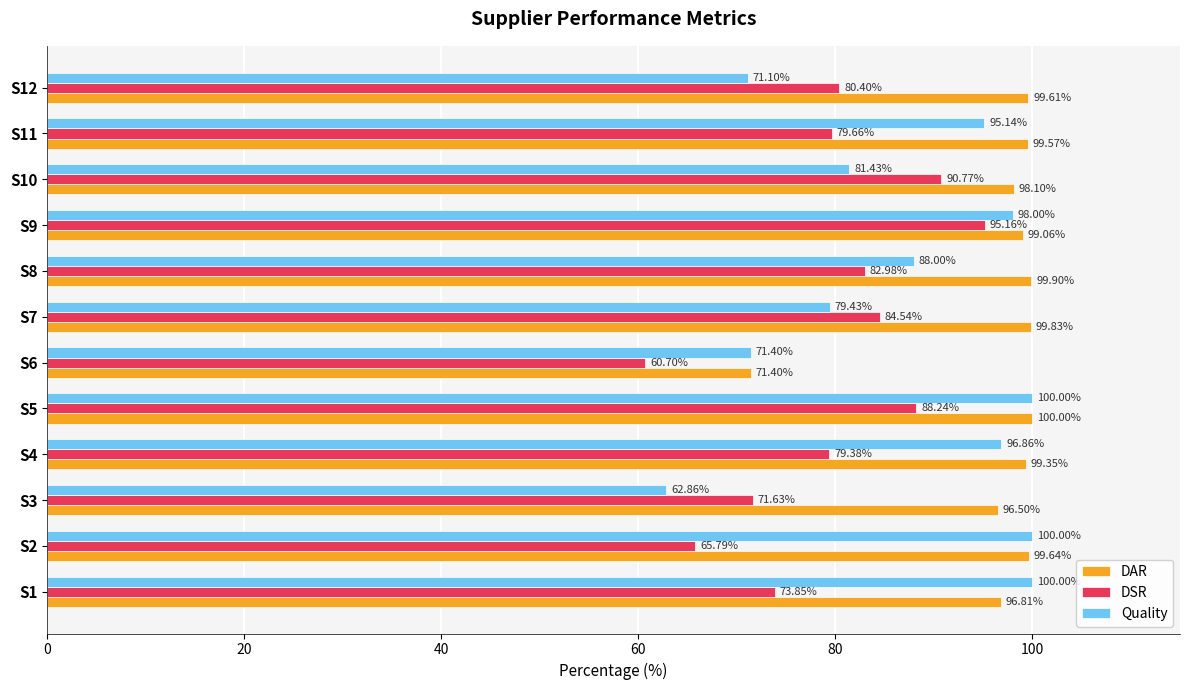

Which series has the largest total across all categories?

DAR